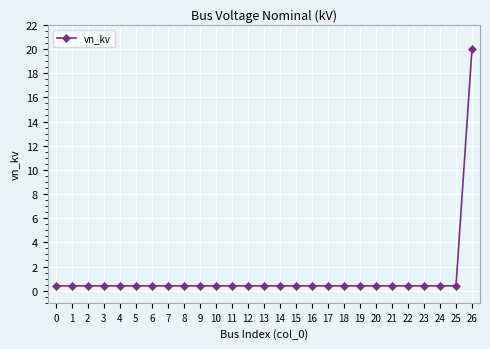

What is the difference between the maximum and minimum values?

19.6